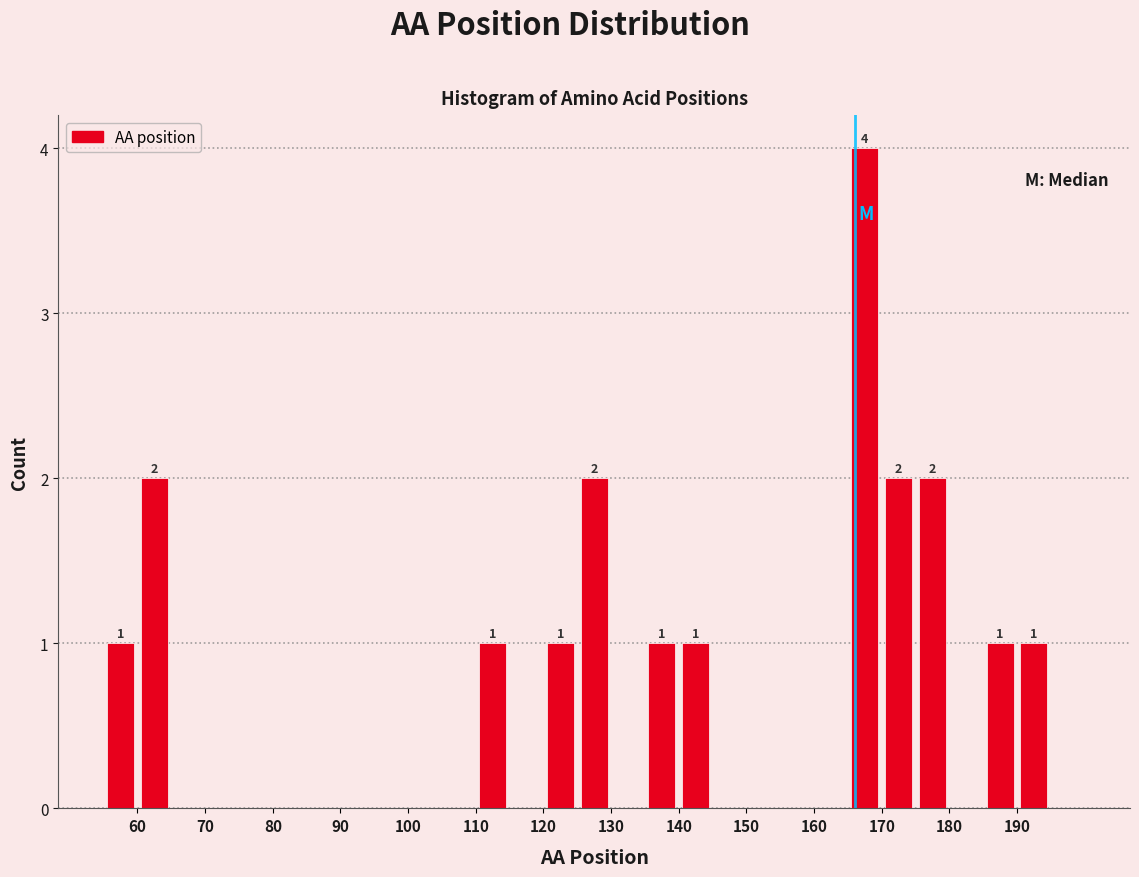

Which range on the x-axis has the tallest bar?

165 to 170